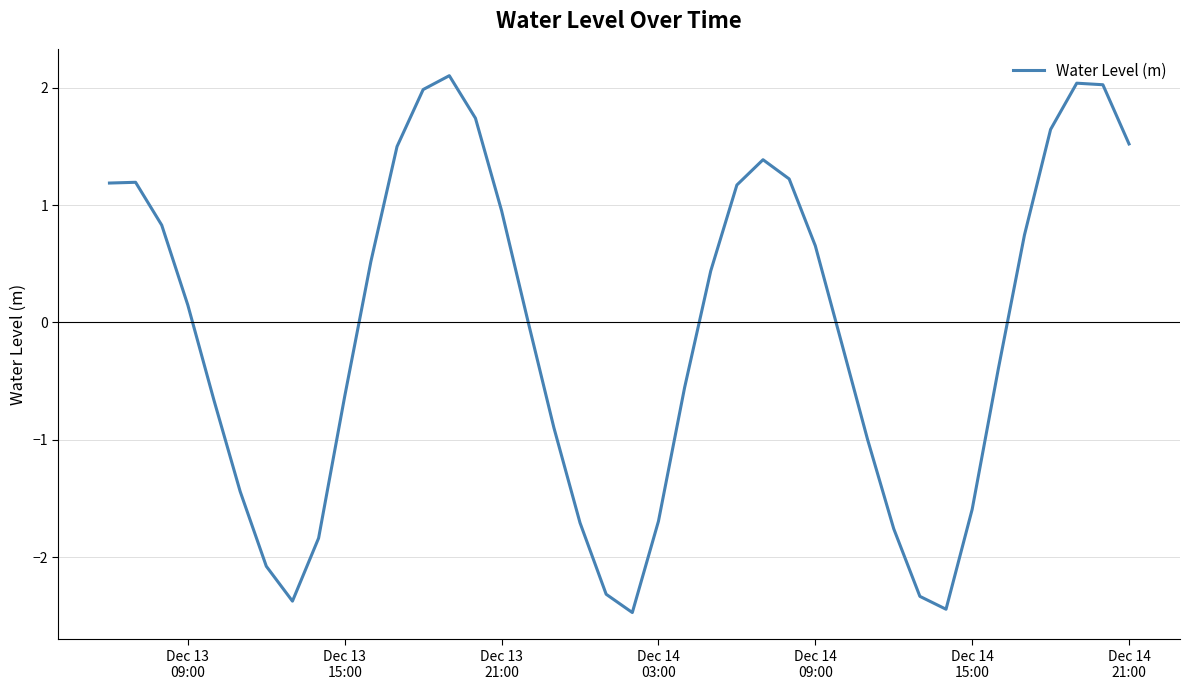

What is the maximum value shown in the chart?

2.1